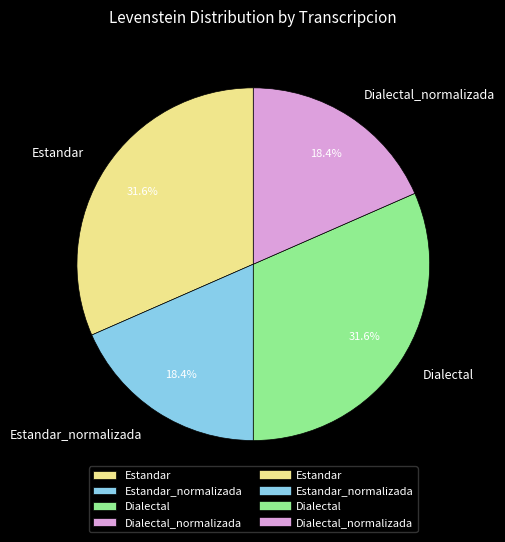

Combined, what portion of the pie is Estandar and Estandar_normalizada?

50.0%